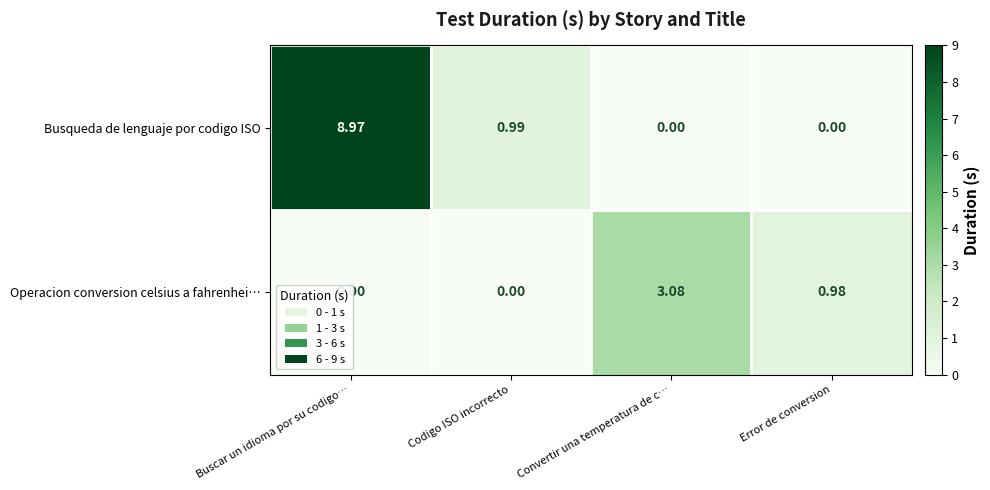

Which category has the highest value across all series?

Buscar un idioma por su codigo…